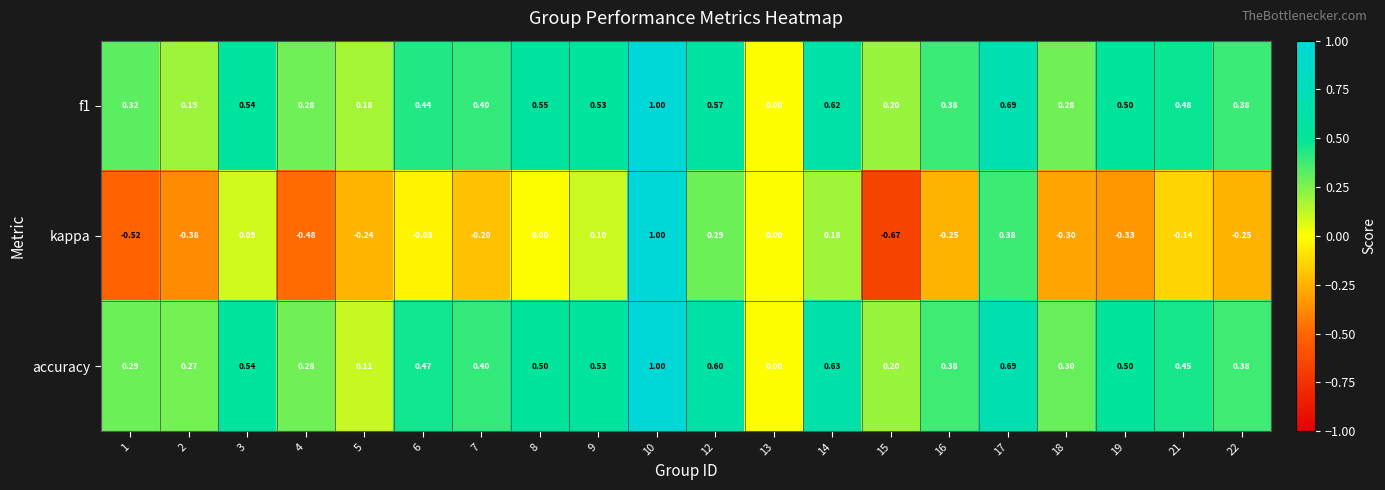

Which series changed the most between 6 and 16?

kappa